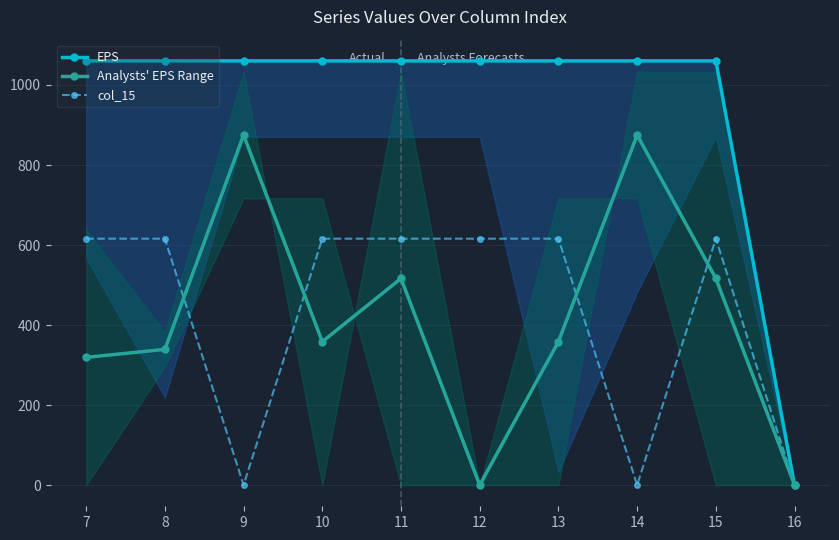

True or false: EPS and col_15 intersect in this chart.

False